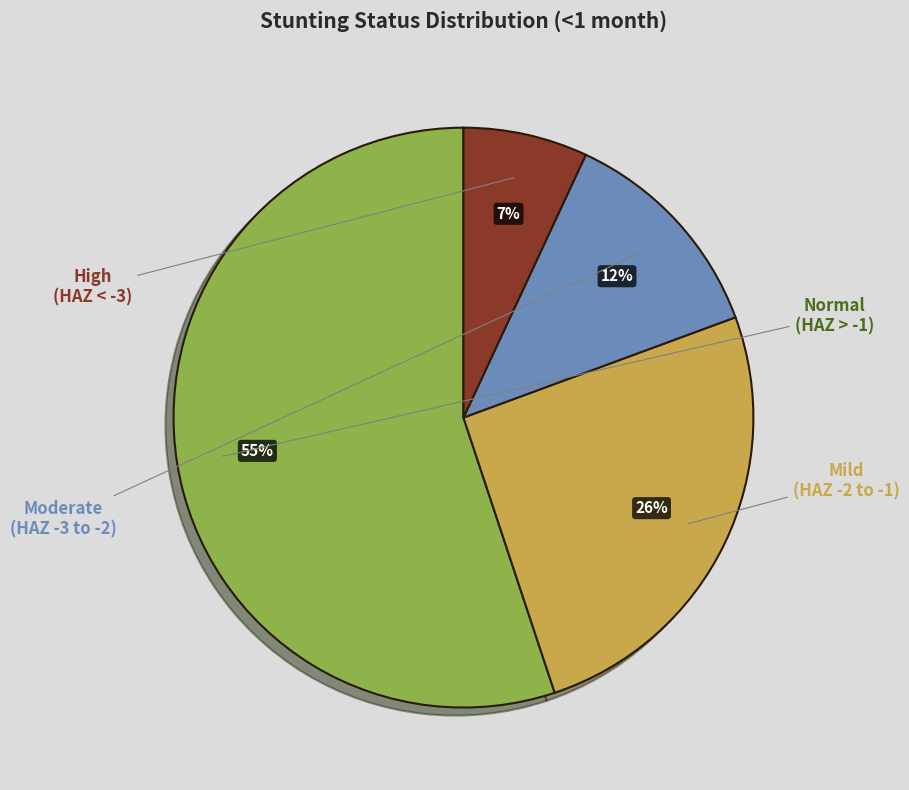

Is there a majority slice in this chart?

Yes